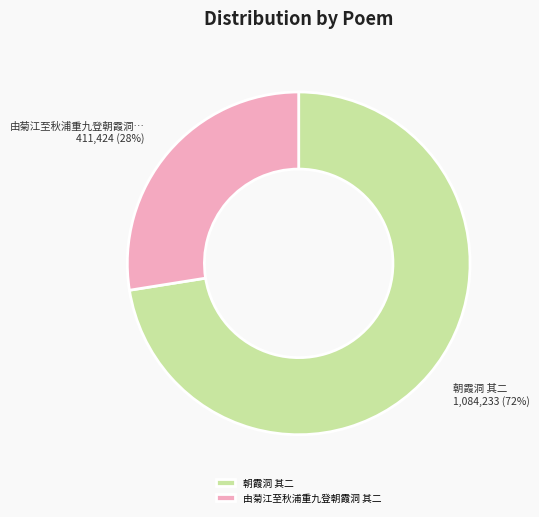

How many slices are in this pie chart?

2